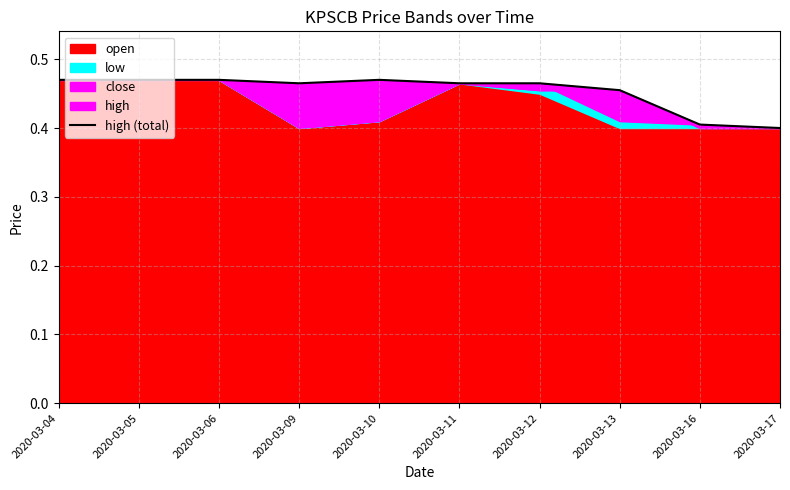

Reading right to left, what are all the values shown in this chart?

0.4	0.4	0.5	0.5	0.5	0.5	0.5	0.5	0.5	0.5